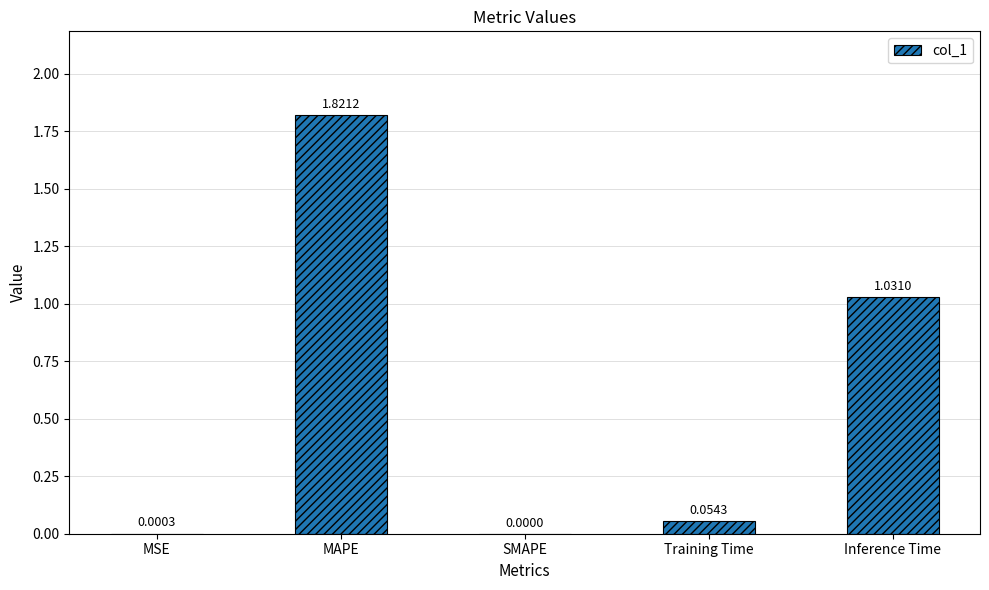

Where is the data nearest to the value 0?

SMAPE